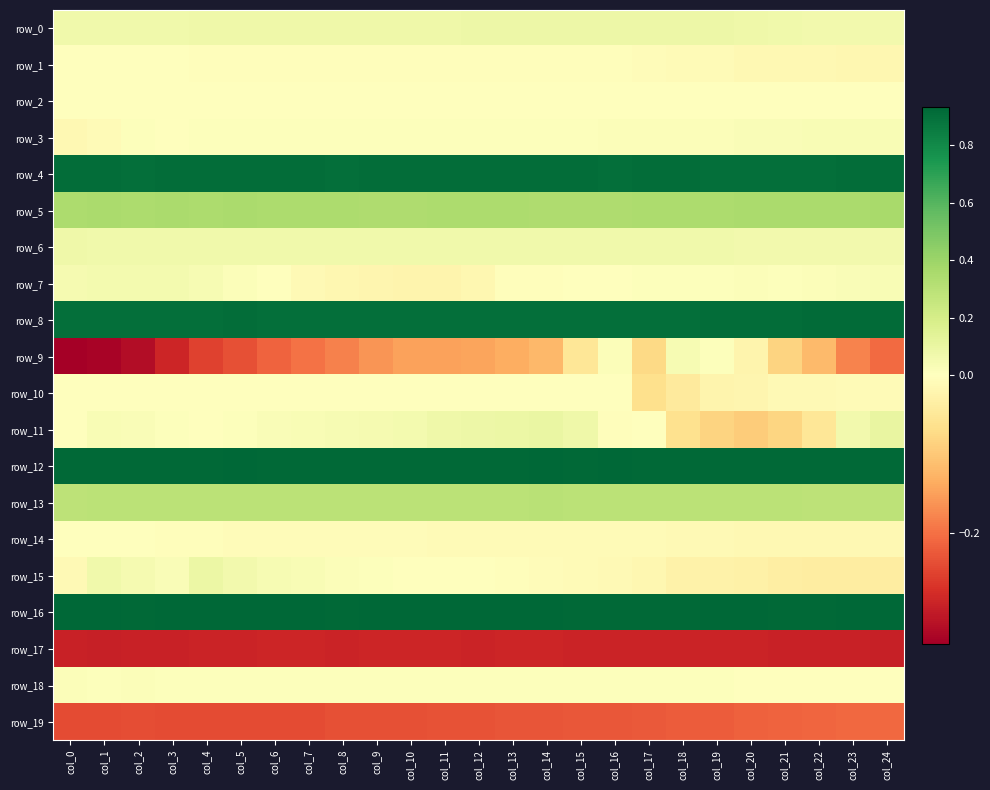

Reading left to right, extract all data points from this chart.

row_0: col_0=0.1	col_1=0.1	col_2=0.1	col_3=0.1	col_4=0.1	col_5=0.1	col_6=0.1	col_7=0.1	col_8=0.1	col_9=0.1	col_10=0.1	col_11=0.1	col_12=0.1	col_13=0.1	col_14=0.1	col_15=0.1	col_16=0.1	col_17=0.1	col_18=0.1	col_19=0.1	col_20=0.1	col_21=0.1	col_22=0.1	col_23=0.1	col_24=0.1
row_1: col_0=-0.0	col_1=-0.0	col_2=-0.0	col_3=-0.0	col_4=-0.0	col_5=-0.0	col_6=-0.0	col_7=-0.0	col_8=-0.0	col_9=-0.0	col_10=-0.0	col_11=-0.0	col_12=-0.0	col_13=-0.0	col_14=-0.0	col_15=-0.0	col_16=-0.0	col_17=-0.0	col_18=-0.0	col_19=-0.0	col_20=-0.0	col_21=-0.0	col_22=-0.0	col_23=-0.0	col_24=-0.0
row_2: col_0=-0.0	col_1=-0.0	col_2=-0.0	col_3=-0.0	col_4=-0.0	col_5=-0.0	col_6=-0.0	col_7=-0.0	col_8=-0.0	col_9=-0.0	col_10=-0.0	col_11=-0.0	col_12=-0.0	col_13=-0.0	col_14=-0.0	col_15=-0.0	col_16=-0.0	col_17=-0.0	col_18=-0.0	col_19=-0.0	col_20=-0.0	col_21=0.0	col_22=0.0	col_23=0.0	col_24=0.0
row_3: col_0=-0.0	col_1=-0.0	col_2=0.0	col_3=0.0	col_4=0.0	col_5=0.0	col_6=0.0	col_7=0.0	col_8=0.0	col_9=0.0	col_10=0.0	col_11=0.0	col_12=0.0	col_13=0.0	col_14=0.0	col_15=0.0	col_16=0.0	col_17=0.0	col_18=0.0	col_19=0.0	col_20=0.0	col_21=0.0	col_22=0.0	col_23=0.0	col_24=0.0
row_4: col_0=0.9	col_1=0.9	col_2=0.9	col_3=0.9	col_4=0.9	col_5=0.9	col_6=0.9	col_7=0.9	col_8=0.9	col_9=0.9	col_10=0.9	col_11=0.9	col_12=0.9	col_13=0.9	col_14=0.9	col_15=0.9	col_16=0.9	col_17=0.9	col_18=0.9	col_19=0.9	col_20=0.9	col_21=0.9	col_22=0.9	col_23=0.9	col_24=0.9
row_5: col_0=0.3	col_1=0.4	col_2=0.4	col_3=0.4	col_4=0.3	col_5=0.4	col_6=0.3	col_7=0.3	col_8=0.3	col_9=0.3	col_10=0.3	col_11=0.3	col_12=0.3	col_13=0.3	col_14=0.3	col_15=0.3	col_16=0.3	col_17=0.3	col_18=0.3	col_19=0.4	col_20=0.4	col_21=0.4	col_22=0.4	col_23=0.4	col_24=0.4
row_6: col_0=0.1	col_1=0.1	col_2=0.1	col_3=0.1	col_4=0.1	col_5=0.1	col_6=0.1	col_7=0.1	col_8=0.1	col_9=0.1	col_10=0.1	col_11=0.1	col_12=0.1	col_13=0.1	col_14=0.1	col_15=0.1	col_16=0.1	col_17=0.1	col_18=0.1	col_19=0.1	col_20=0.1	col_21=0.1	col_22=0.1	col_23=0.1	col_24=0.1
row_7: col_0=0.0	col_1=0.1	col_2=0.1	col_3=0.1	col_4=0.0	col_5=0.0	col_6=0.0	col_7=-0.0	col_8=-0.0	col_9=-0.0	col_10=-0.0	col_11=-0.0	col_12=-0.0	col_13=-0.0	col_14=-0.0	col_15=-0.0	col_16=0.0	col_17=0.0	col_18=0.0	col_19=0.0	col_20=0.0	col_21=0.0	col_22=0.0	col_23=0.0	col_24=0.0
row_8: col_0=0.9	col_1=0.9	col_2=0.9	col_3=0.9	col_4=0.9	col_5=0.9	col_6=0.9	col_7=0.9	col_8=0.9	col_9=0.9	col_10=0.9	col_11=0.9	col_12=0.9	col_13=0.9	col_14=0.9	col_15=0.9	col_16=0.9	col_17=0.9	col_18=0.9	col_19=0.9	col_20=0.9	col_21=0.9	col_22=0.9	col_23=0.9	col_24=0.9
row_9: col_0=-0.3	col_1=-0.3	col_2=-0.3	col_3=-0.3	col_4=-0.3	col_5=-0.2	col_6=-0.2	col_7=-0.2	col_8=-0.2	col_9=-0.2	col_10=-0.1	col_11=-0.1	col_12=-0.1	col_13=-0.1	col_14=-0.1	col_15=-0.1	col_16=0.0	col_17=-0.1	col_18=0.0	col_19=0.0	col_20=-0.0	col_21=-0.1	col_22=-0.1	col_23=-0.2	col_24=-0.2
row_10: col_0=0.0	col_1=0.0	col_2=0.0	col_3=0.0	col_4=-0.0	col_5=-0.0	col_6=-0.0	col_7=-0.0	col_8=-0.0	col_9=-0.0	col_10=-0.0	col_11=-0.0	col_12=-0.0	col_13=-0.0	col_14=-0.0	col_15=-0.0	col_16=-0.0	col_17=-0.1	col_18=-0.0	col_19=-0.0	col_20=-0.0	col_21=-0.0	col_22=-0.0	col_23=-0.0	col_24=-0.0
row_11: col_0=0.0	col_1=0.0	col_2=0.0	col_3=0.0	col_4=0.0	col_5=0.0	col_6=0.0	col_7=0.0	col_8=0.0	col_9=0.0	col_10=0.1	col_11=0.1	col_12=0.1	col_13=0.1	col_14=0.1	col_15=0.1	col_16=-0.0	col_17=0.0	col_18=-0.1	col_19=-0.1	col_20=-0.1	col_21=-0.1	col_22=-0.1	col_23=0.1	col_24=0.1
row_12: col_0=0.9	col_1=0.9	col_2=0.9	col_3=0.9	col_4=0.9	col_5=0.9	col_6=0.9	col_7=0.9	col_8=0.9	col_9=0.9	col_10=0.9	col_11=0.9	col_12=0.9	col_13=0.9	col_14=0.9	col_15=0.9	col_16=0.9	col_17=0.9	col_18=0.9	col_19=0.9	col_20=0.9	col_21=0.9	col_22=0.9	col_23=0.9	col_24=0.9
row_13: col_0=0.3	col_1=0.3	col_2=0.3	col_3=0.3	col_4=0.3	col_5=0.3	col_6=0.3	col_7=0.3	col_8=0.3	col_9=0.3	col_10=0.3	col_11=0.3	col_12=0.3	col_13=0.3	col_14=0.3	col_15=0.3	col_16=0.3	col_17=0.3	col_18=0.3	col_19=0.3	col_20=0.3	col_21=0.3	col_22=0.3	col_23=0.3	col_24=0.3
row_14: col_0=0.0	col_1=0.0	col_2=-0.0	col_3=-0.0	col_4=-0.0	col_5=-0.0	col_6=-0.0	col_7=-0.0	col_8=-0.0	col_9=-0.0	col_10=-0.0	col_11=-0.0	col_12=-0.0	col_13=-0.0	col_14=-0.0	col_15=-0.0	col_16=-0.0	col_17=-0.0	col_18=-0.0	col_19=-0.0	col_20=-0.0	col_21=-0.0	col_22=-0.0	col_23=-0.0	col_24=-0.0
row_15: col_0=-0.0	col_1=0.1	col_2=0.0	col_3=0.0	col_4=0.1	col_5=0.1	col_6=0.0	col_7=0.0	col_8=0.0	col_9=0.0	col_10=0.0	col_11=0.0	col_12=-0.0	col_13=-0.0	col_14=-0.0	col_15=-0.0	col_16=-0.0	col_17=-0.0	col_18=-0.0	col_19=-0.0	col_20=-0.0	col_21=-0.0	col_22=-0.0	col_23=-0.0	col_24=-0.0
row_16: col_0=0.9	col_1=0.9	col_2=0.9	col_3=0.9	col_4=0.9	col_5=0.9	col_6=0.9	col_7=0.9	col_8=0.9	col_9=0.9	col_10=0.9	col_11=0.9	col_12=0.9	col_13=0.9	col_14=0.9	col_15=0.9	col_16=0.9	col_17=0.9	col_18=0.9	col_19=0.9	col_20=0.9	col_21=0.9	col_22=0.9	col_23=0.9	col_24=0.9
row_17: col_0=-0.3	col_1=-0.3	col_2=-0.3	col_3=-0.3	col_4=-0.3	col_5=-0.3	col_6=-0.3	col_7=-0.3	col_8=-0.3	col_9=-0.3	col_10=-0.3	col_11=-0.3	col_12=-0.3	col_13=-0.3	col_14=-0.3	col_15=-0.3	col_16=-0.3	col_17=-0.3	col_18=-0.3	col_19=-0.3	col_20=-0.3	col_21=-0.3	col_22=-0.3	col_23=-0.3	col_24=-0.3
row_18: col_0=0.0	col_1=0.0	col_2=0.0	col_3=0.0	col_4=0.0	col_5=0.0	col_6=0.0	col_7=0.0	col_8=0.0	col_9=0.0	col_10=0.0	col_11=0.0	col_12=0.0	col_13=0.0	col_14=0.0	col_15=0.0	col_16=0.0	col_17=0.0	col_18=0.0	col_19=0.0	col_20=0.0	col_21=0.0	col_22=0.0	col_23=-0.0	col_24=-0.0
row_19: col_0=-0.2	col_1=-0.2	col_2=-0.2	col_3=-0.2	col_4=-0.2	col_5=-0.2	col_6=-0.2	col_7=-0.2	col_8=-0.2	col_9=-0.2	col_10=-0.2	col_11=-0.2	col_12=-0.2	col_13=-0.2	col_14=-0.2	col_15=-0.2	col_16=-0.2	col_17=-0.2	col_18=-0.2	col_19=-0.2	col_20=-0.2	col_21=-0.2	col_22=-0.2	col_23=-0.2	col_24=-0.2